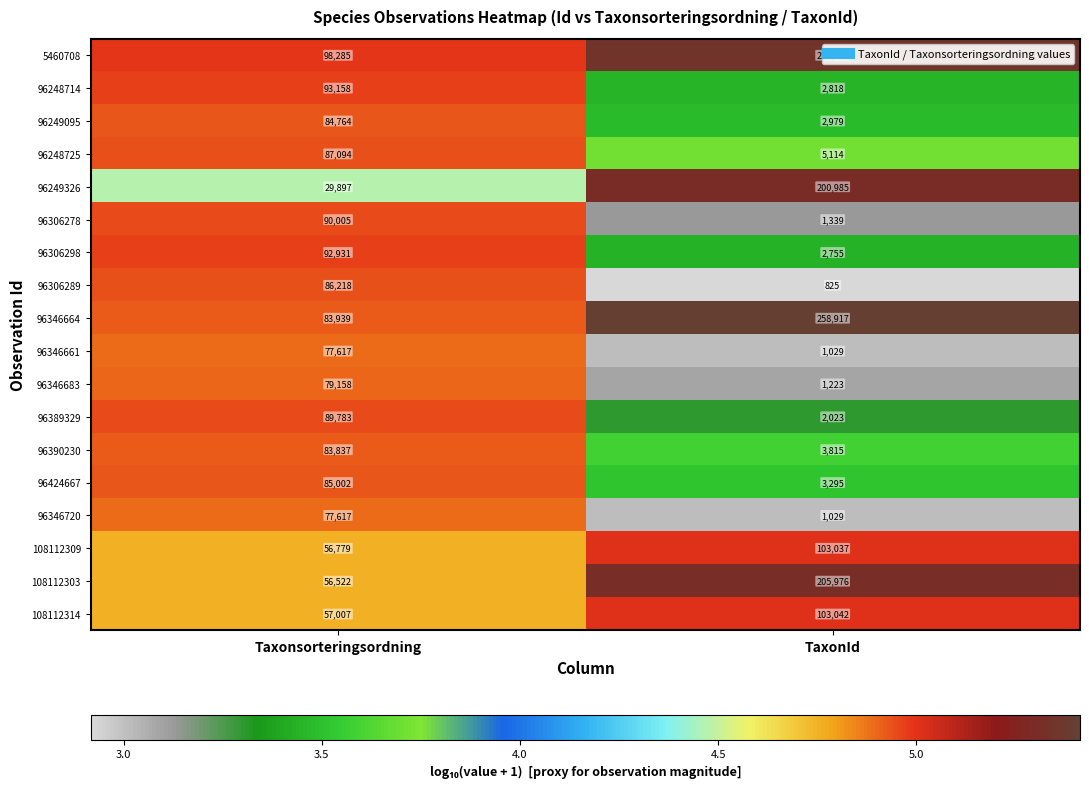

Read the 96389329 value at Taxonsorteringsordning.

89783